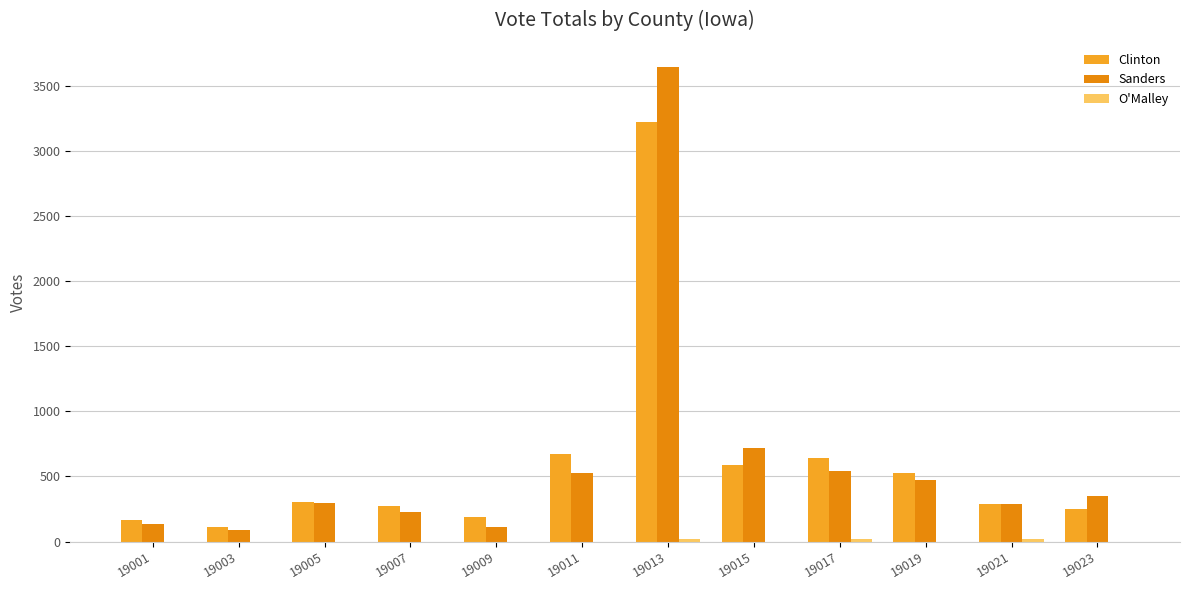

At which category does the chart reach its peak across all series?

19013